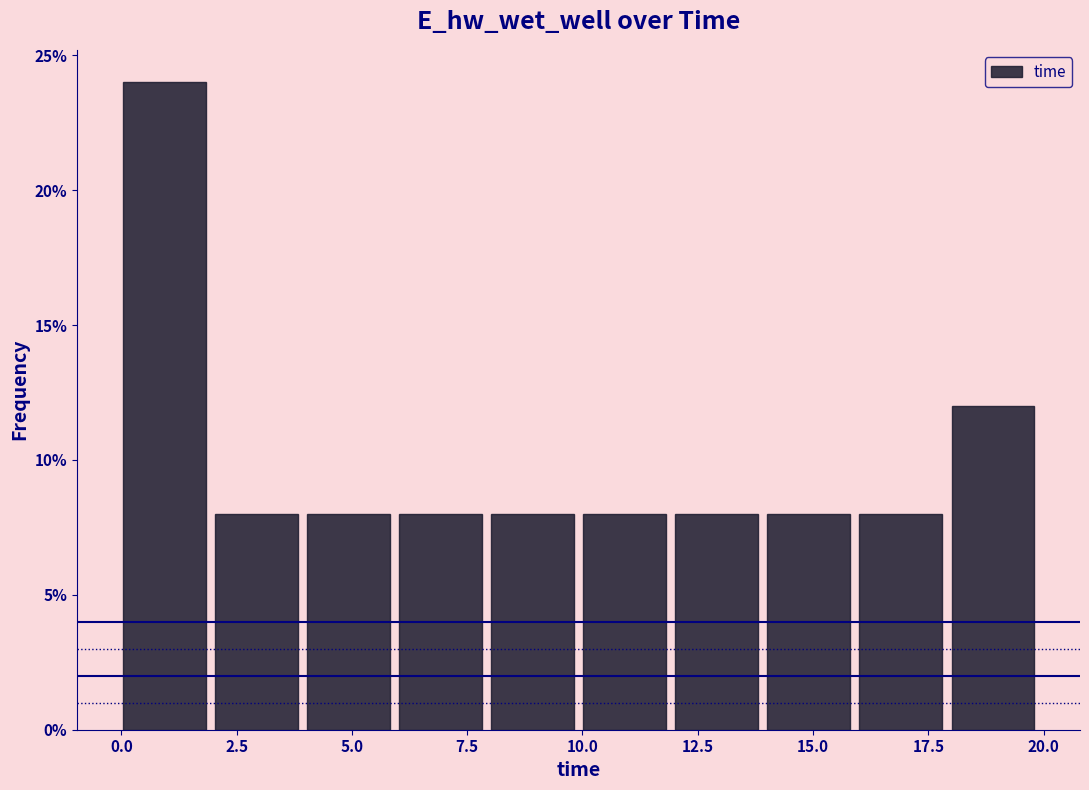

Read against the x-axis, roughly where is the centre of the tallest bar?

1.0